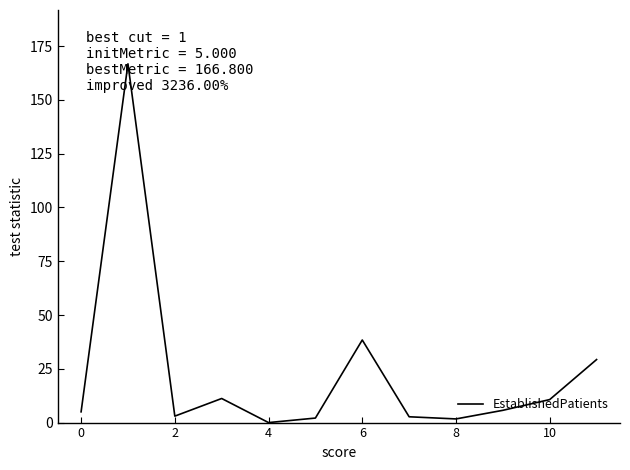

What is the difference between the maximum and minimum values?

166.8